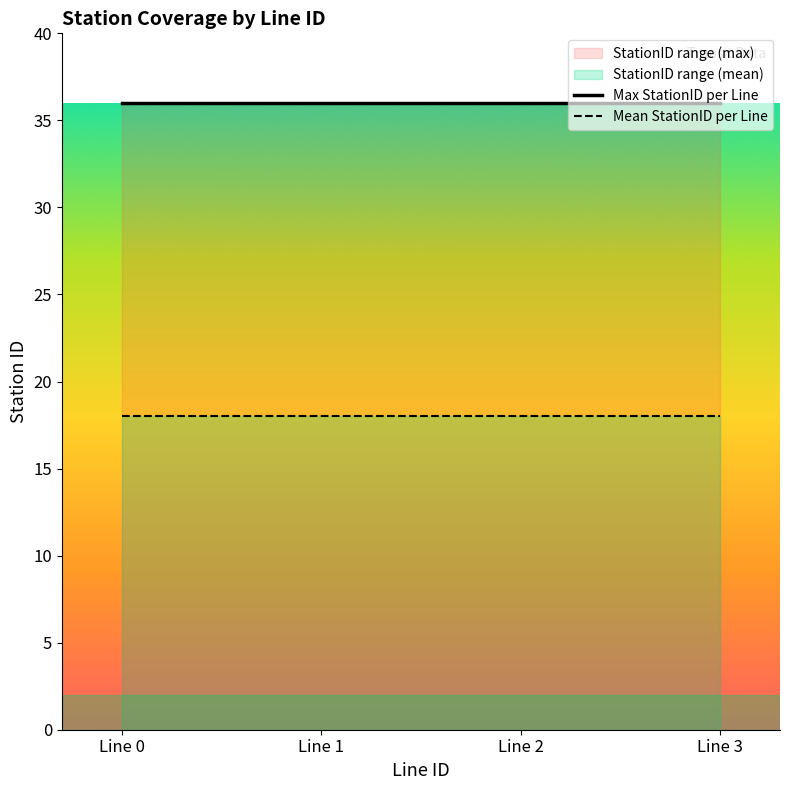

At which category is the sum across all series the highest?

Line 0